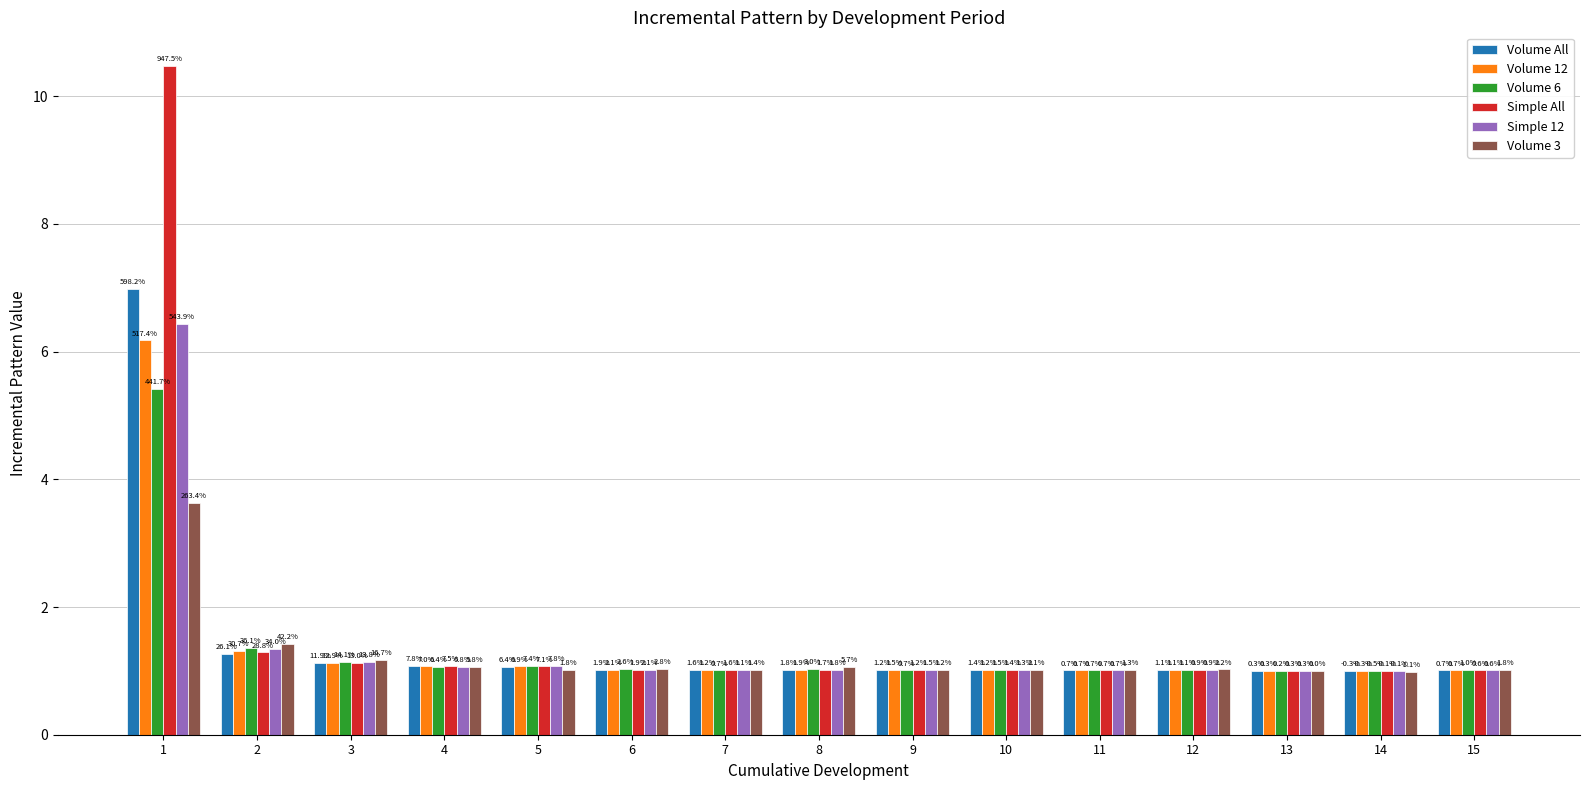

Is the value of Simple 12 at 15 greater than the value of Volume All at 2?

No